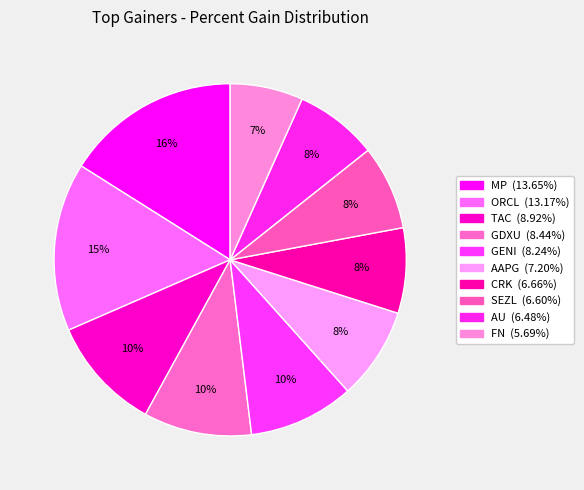

Does any single category account for the majority?

No